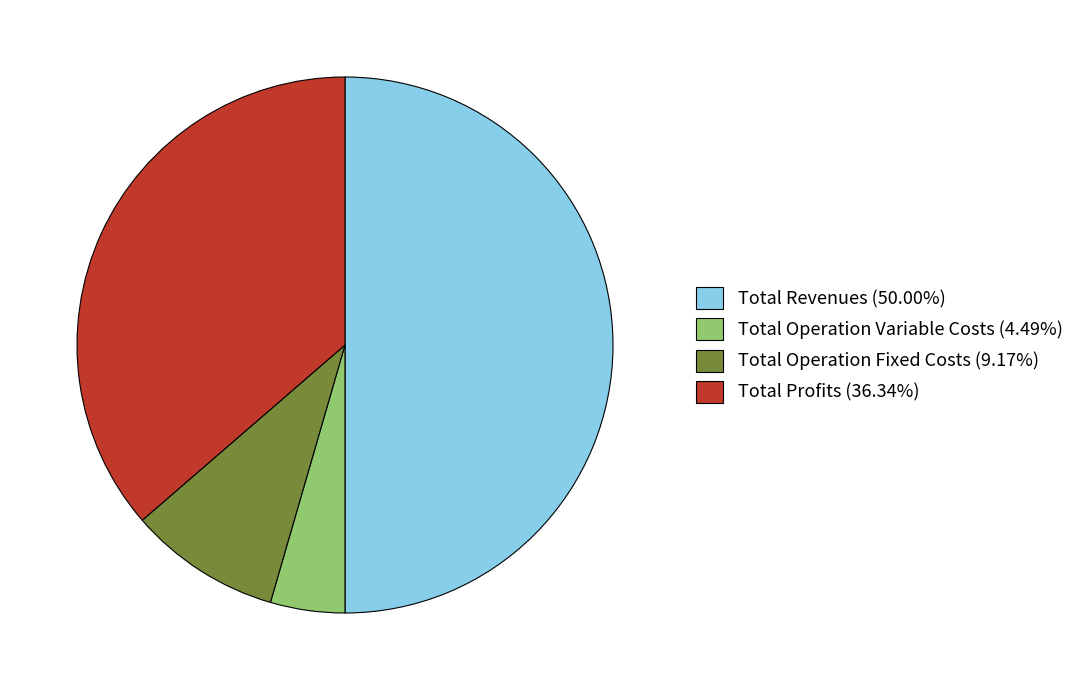

Is the sum of Total Operation Variable Costs (4.49%) and Total Revenues (50.00%) greater than half?

Yes